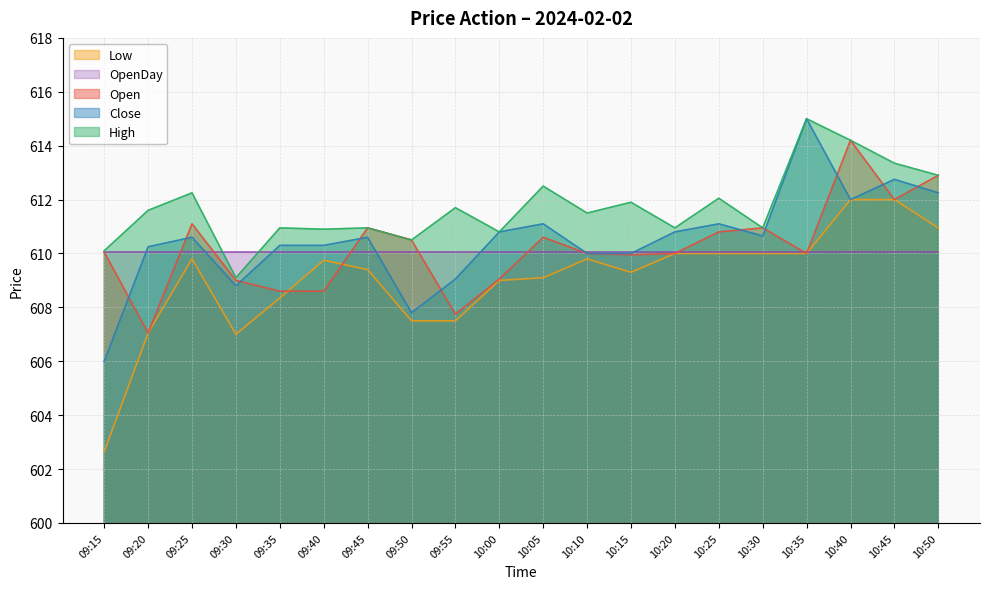

Which series has the largest range (max minus min)?

Low